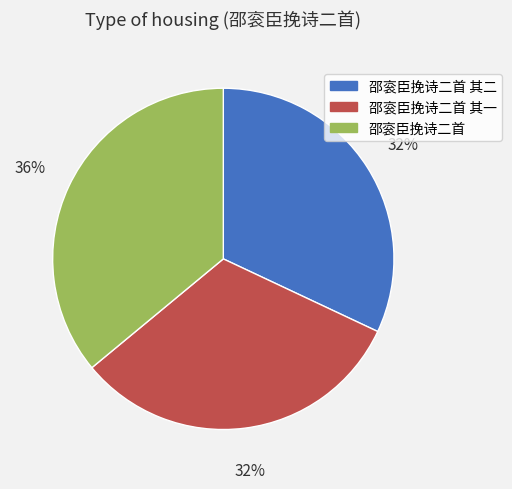

What is the ratio of the value at 邵衮臣挽诗二首 其二 to the value at 邵衮臣挽诗二首?

0.9